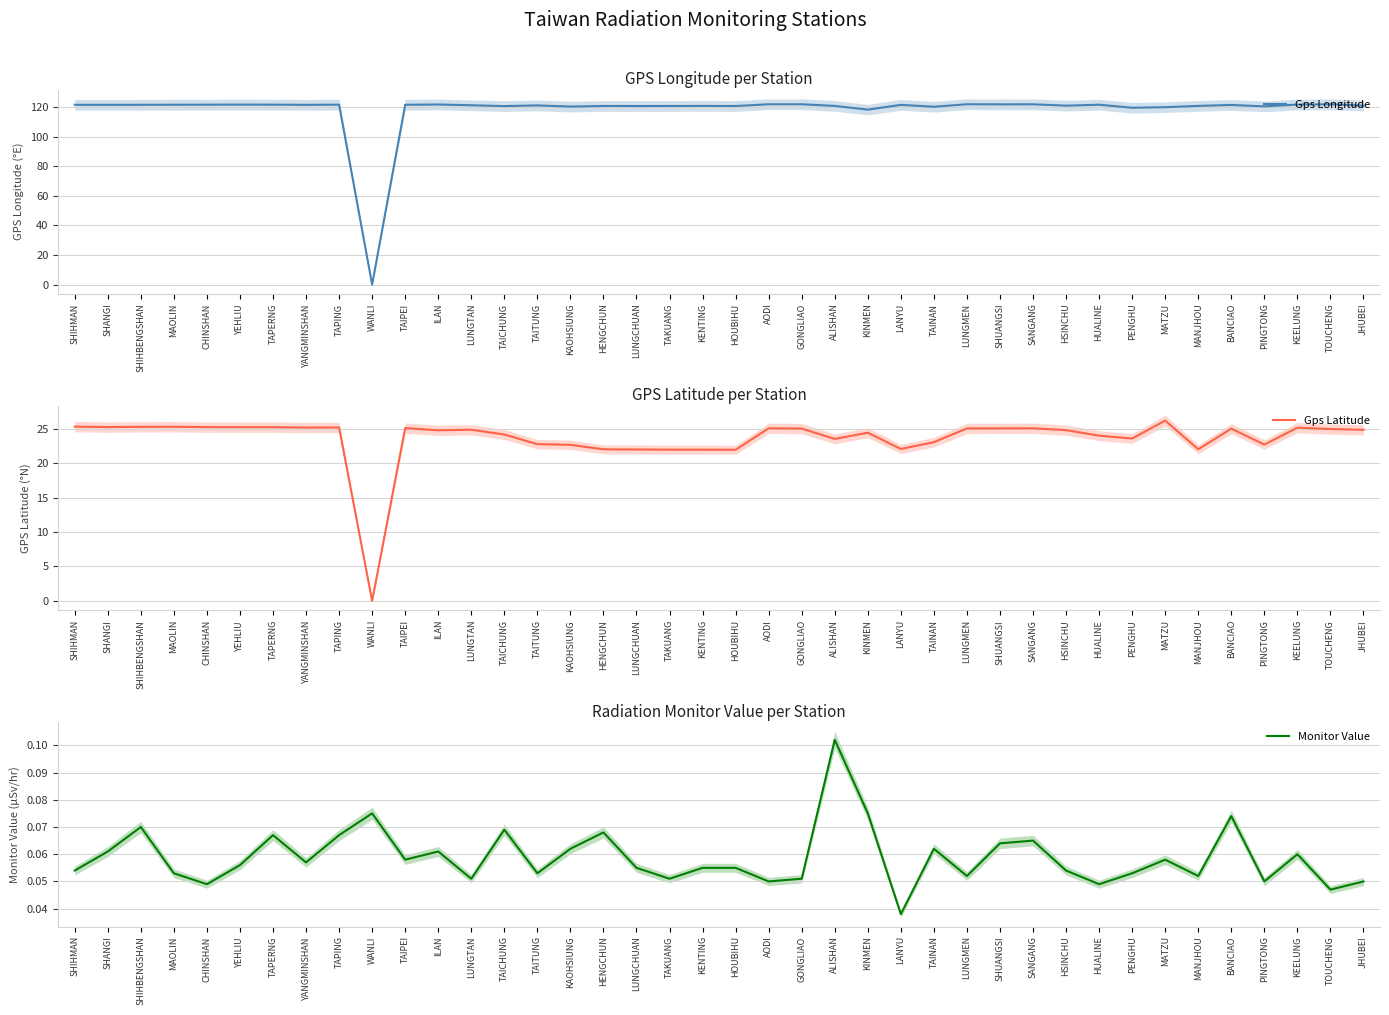

What is the label of the 4th point from the right?

PINGTONG